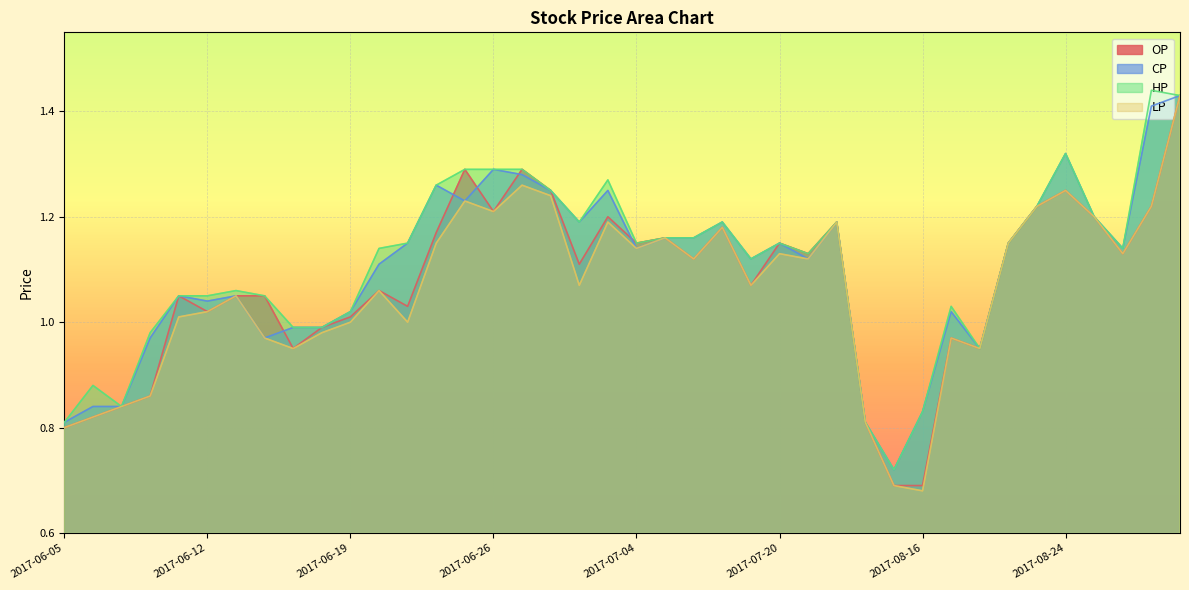

True or false: LP has a value of 0.5 at 2017-06-08.

False